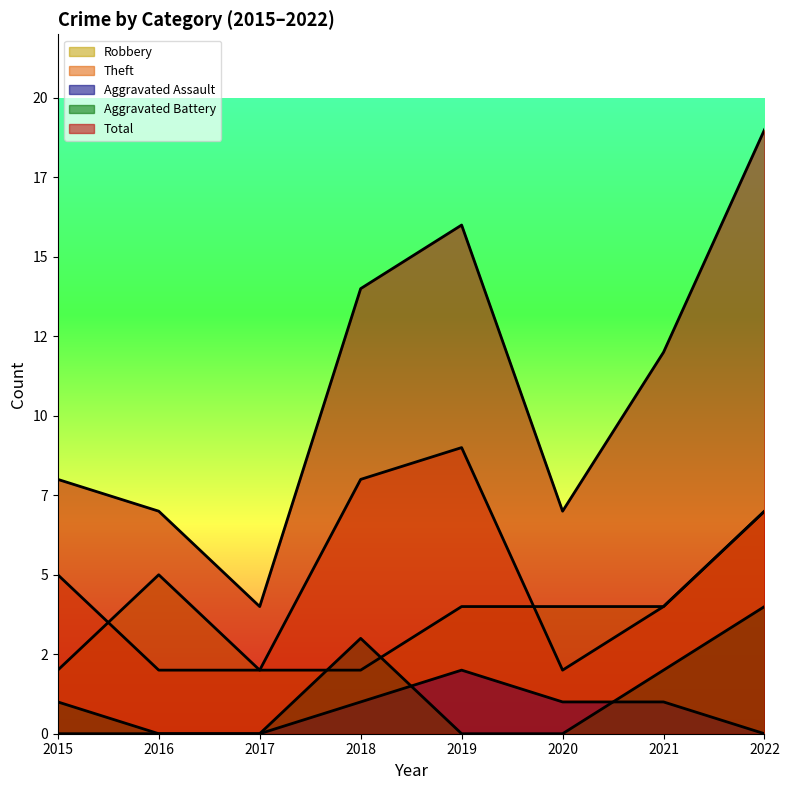

What is the average value of the Total series?

11